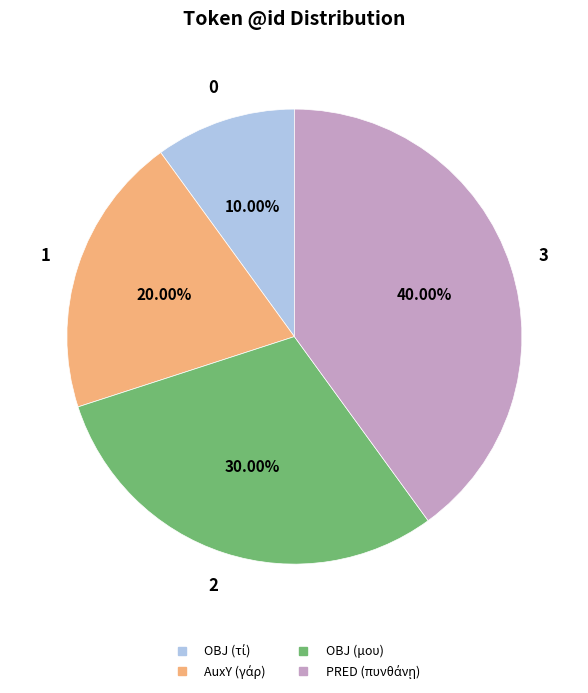

Does any single category account for the majority?

No